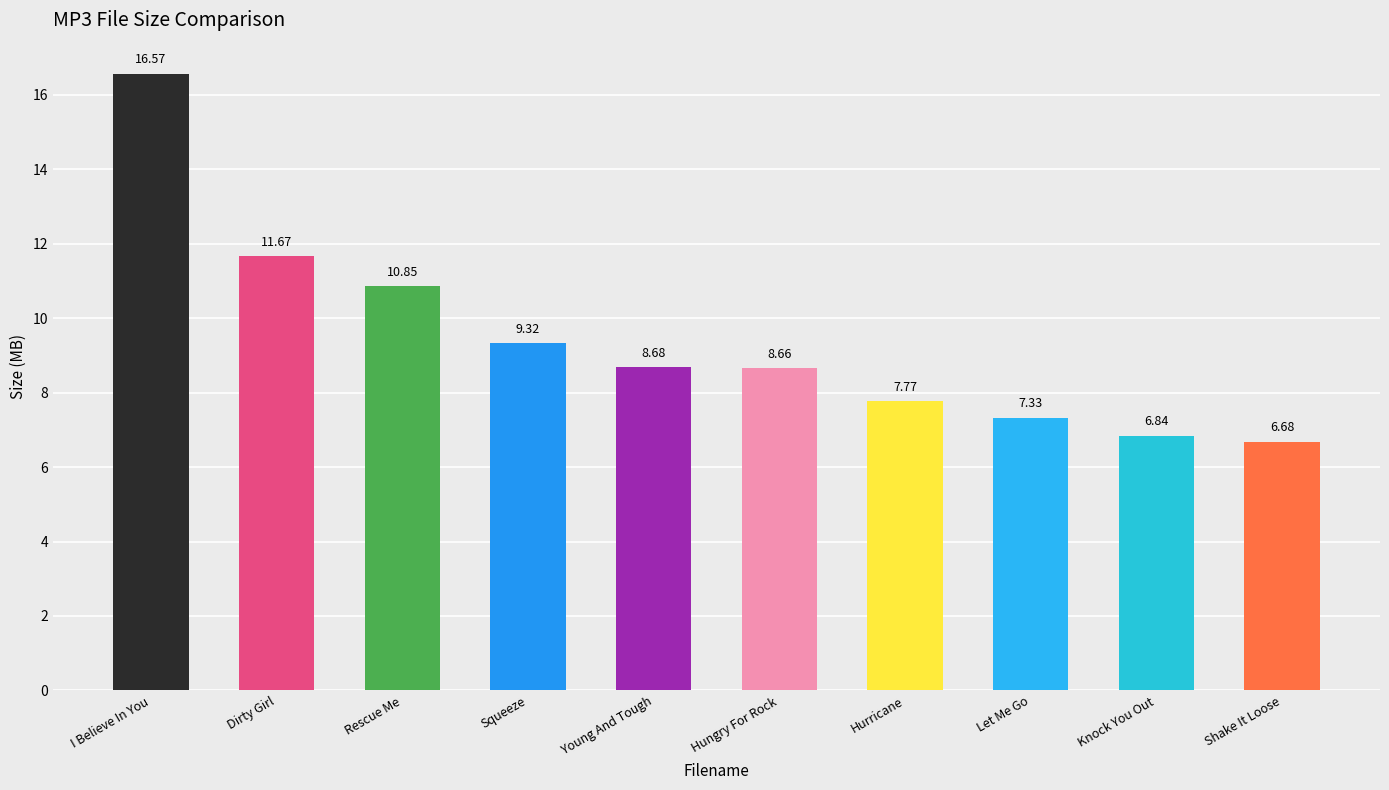

What value does the data have at Young And Tough?

8.7